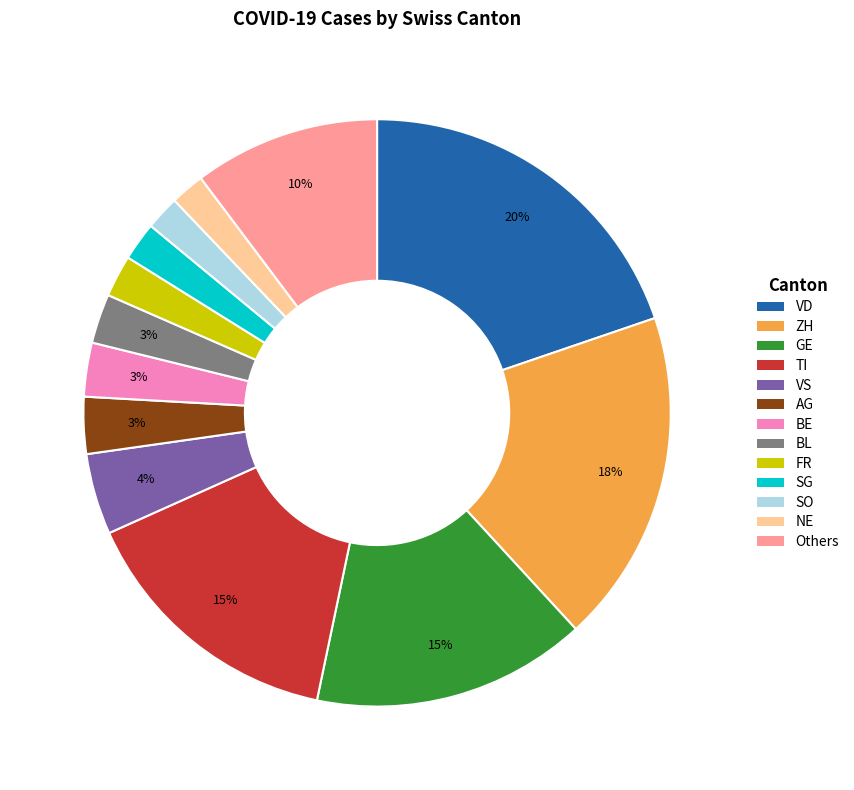

Does any single category account for the majority?

No